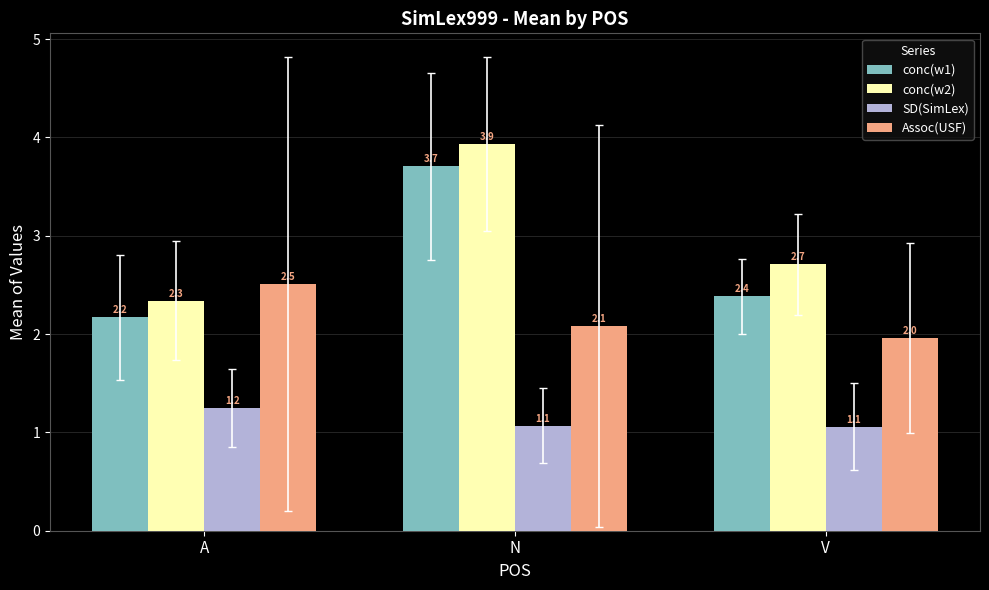

Rank the series by their maximum value, from lowest to highest.

SD(SimLex), Assoc(USF), conc(w1), conc(w2)